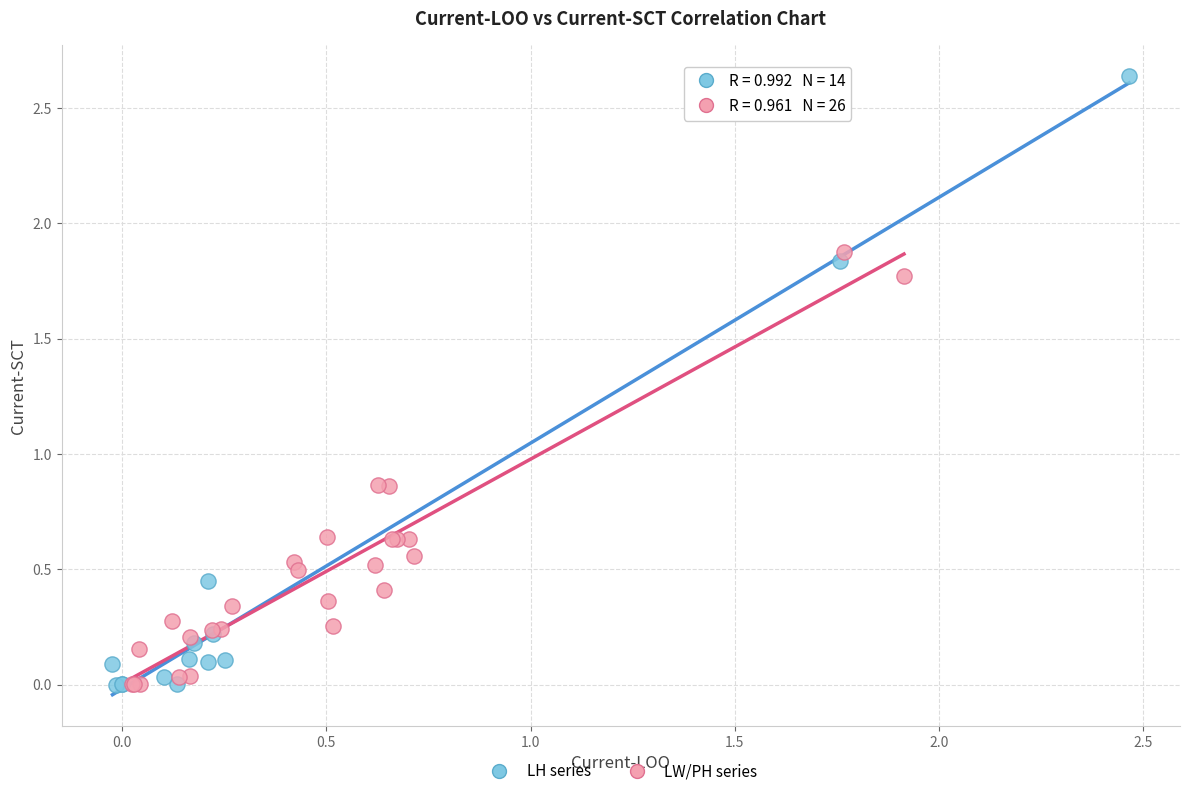

Which series has the widest spread of Y values?

LH series